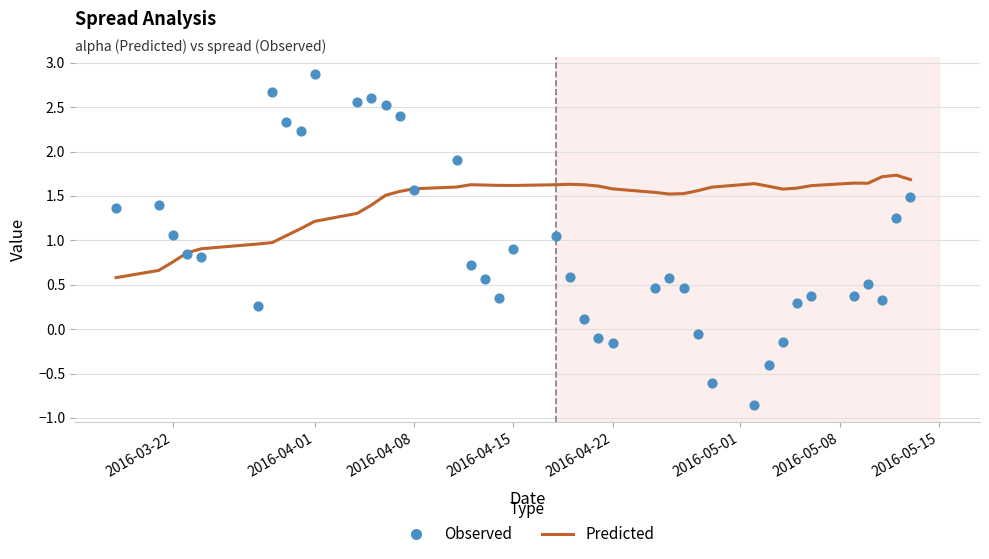

Which series reaches the maximum Y coordinate?

Observed